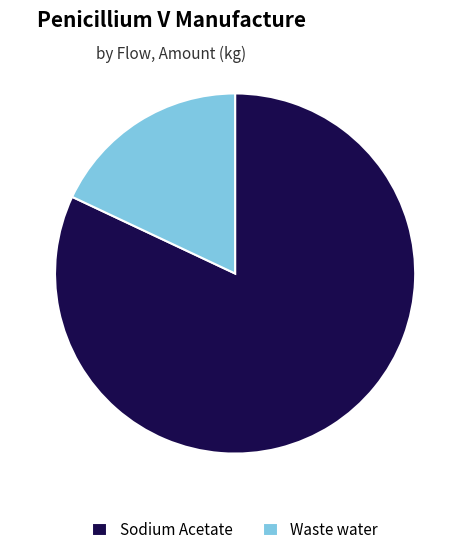

Rank the categories by value from highest to lowest.

Sodium Acetate, Waste water